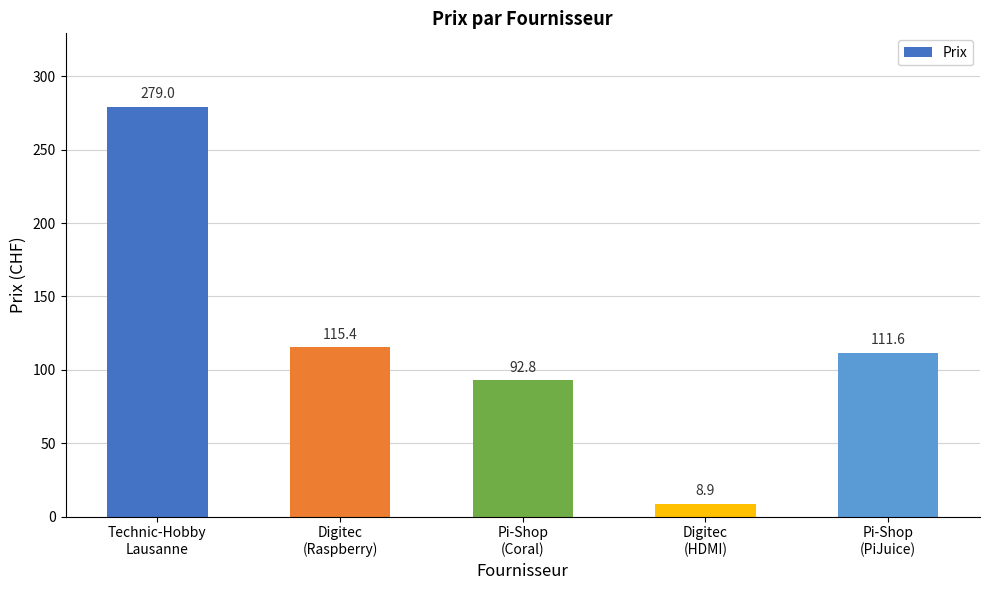

What is the average value?

121.5